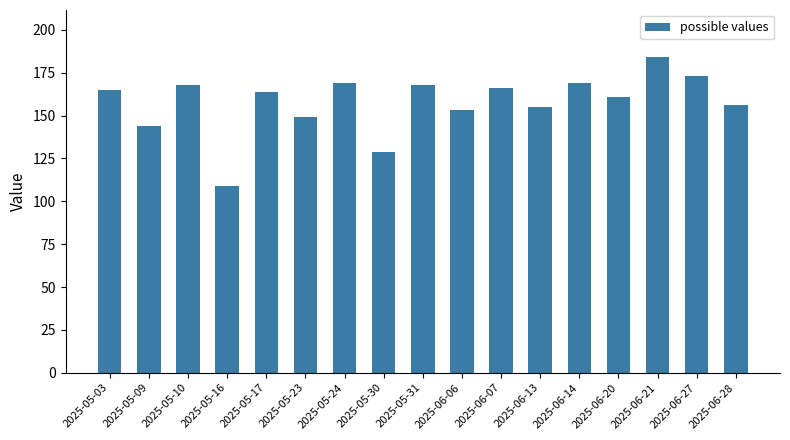

What position from the right is 2025-06-27?

2